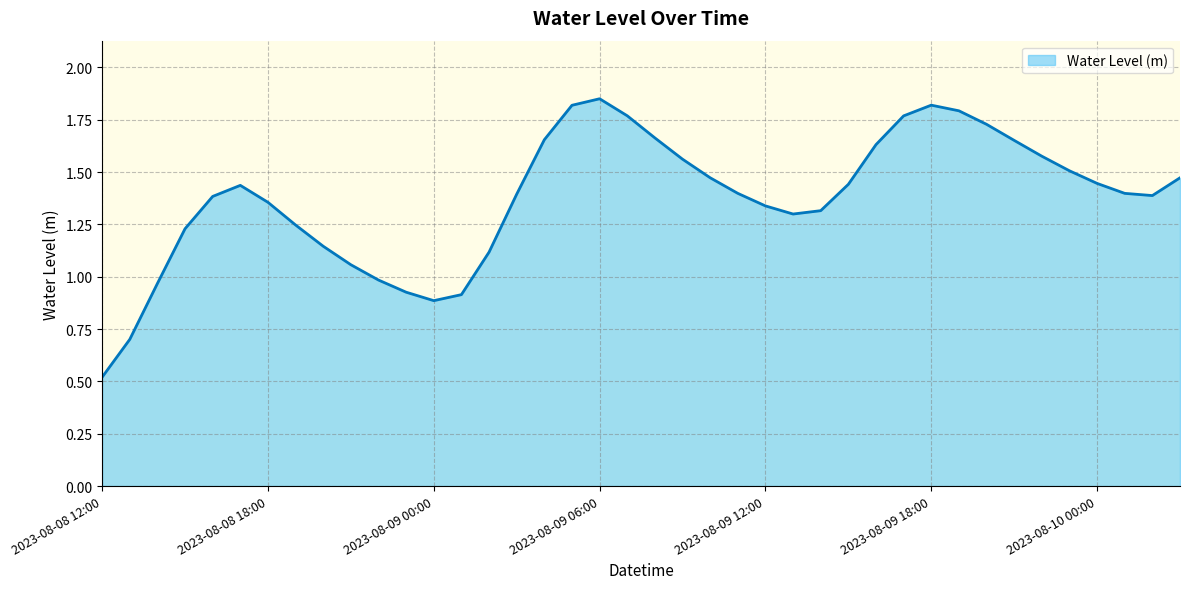

What is the smallest value displayed?

0.5